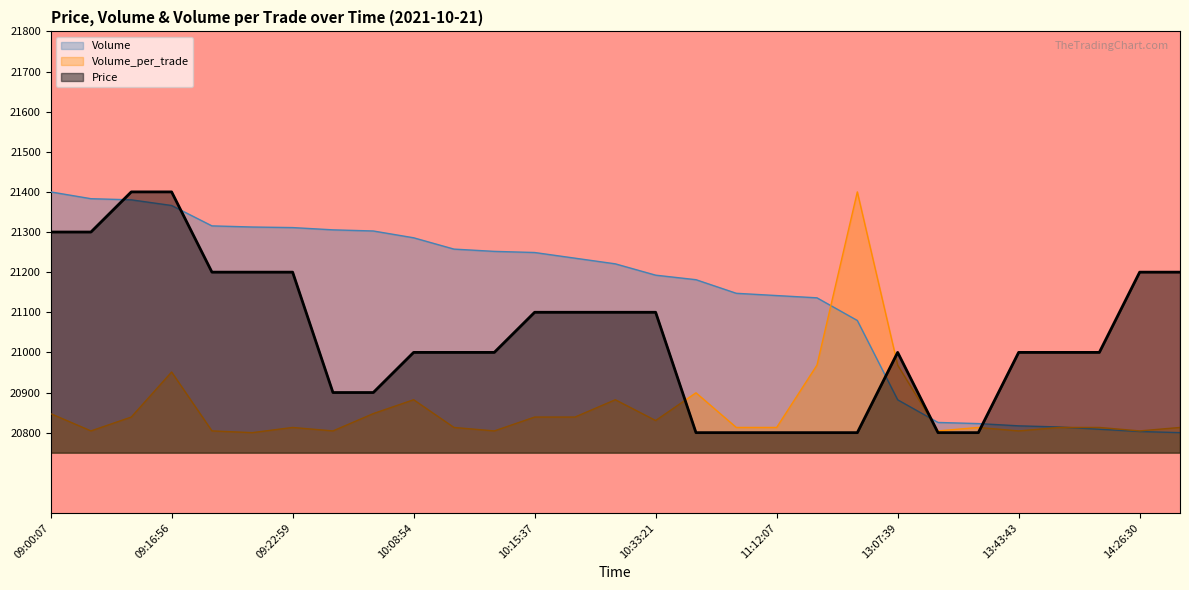

What is the value of the Volume_per_trade point at the 12th from the left?

20804.3